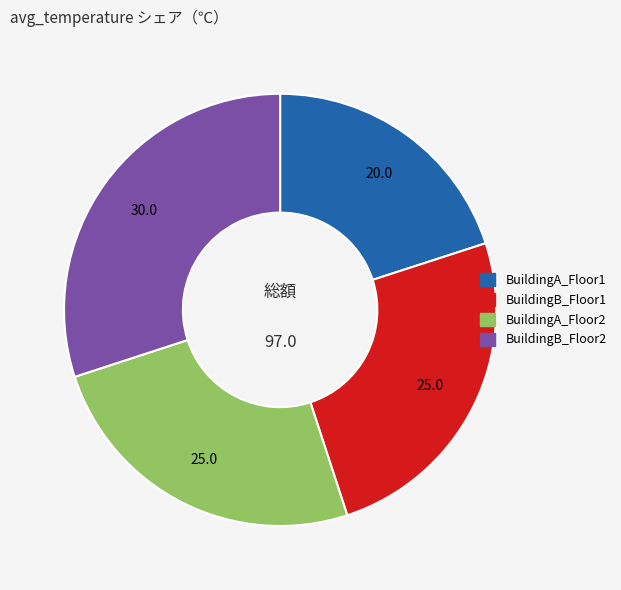

Combined, do BuildingB_Floor2 and BuildingB_Floor1 account for over 50%?

Yes